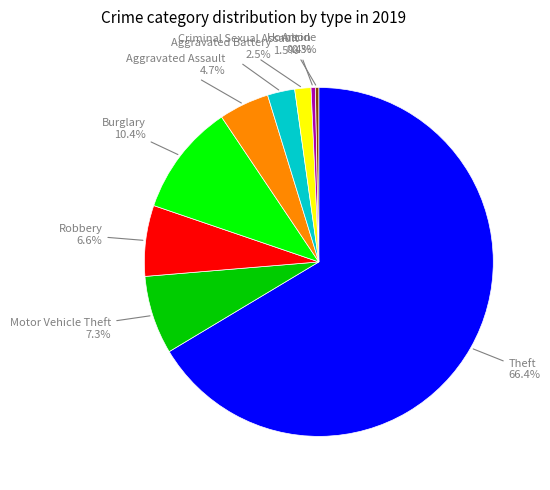

Which slice represents more than half of the pie?

Theft